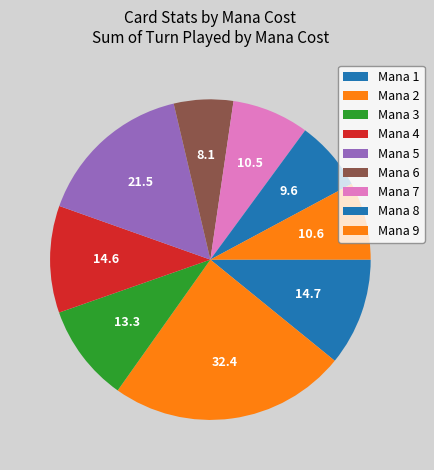

What is the largest slice in the pie chart?

Mana 2